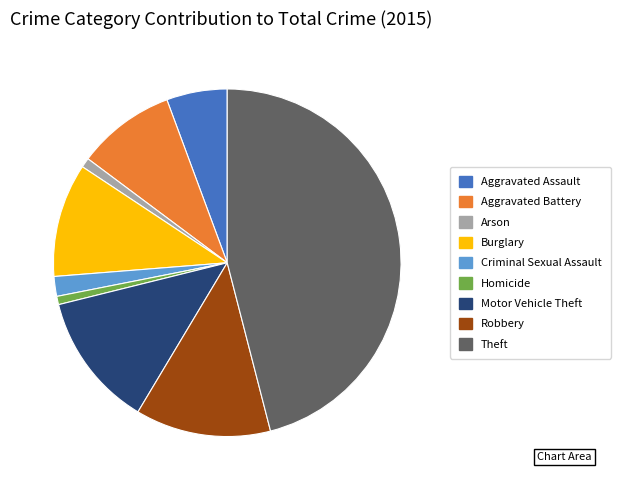

Which has a higher value, Theft or Criminal Sexual Assault?

Theft